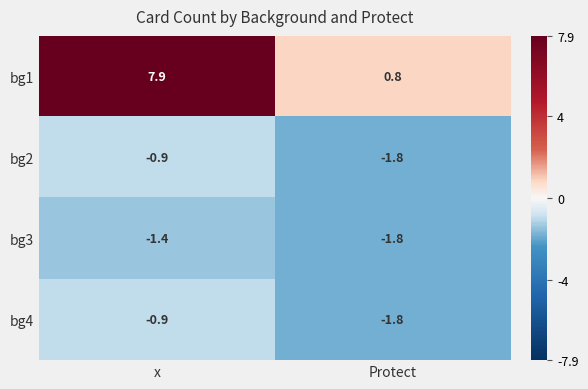

At how many categories does at least one series exceed 0?

2